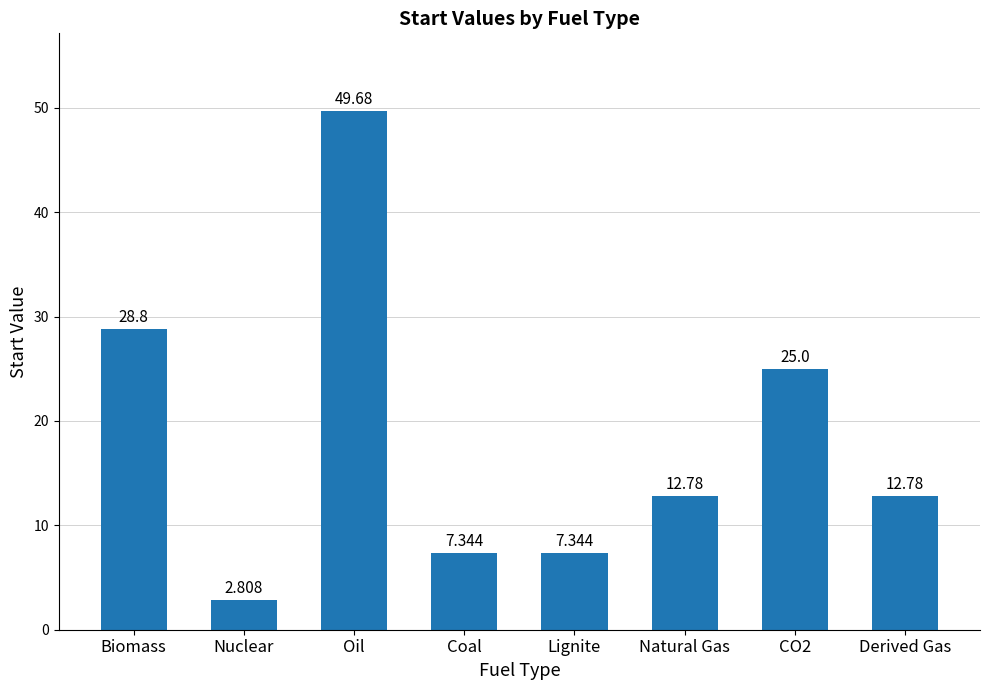

Which label corresponds to the largest value in the chart?

Oil